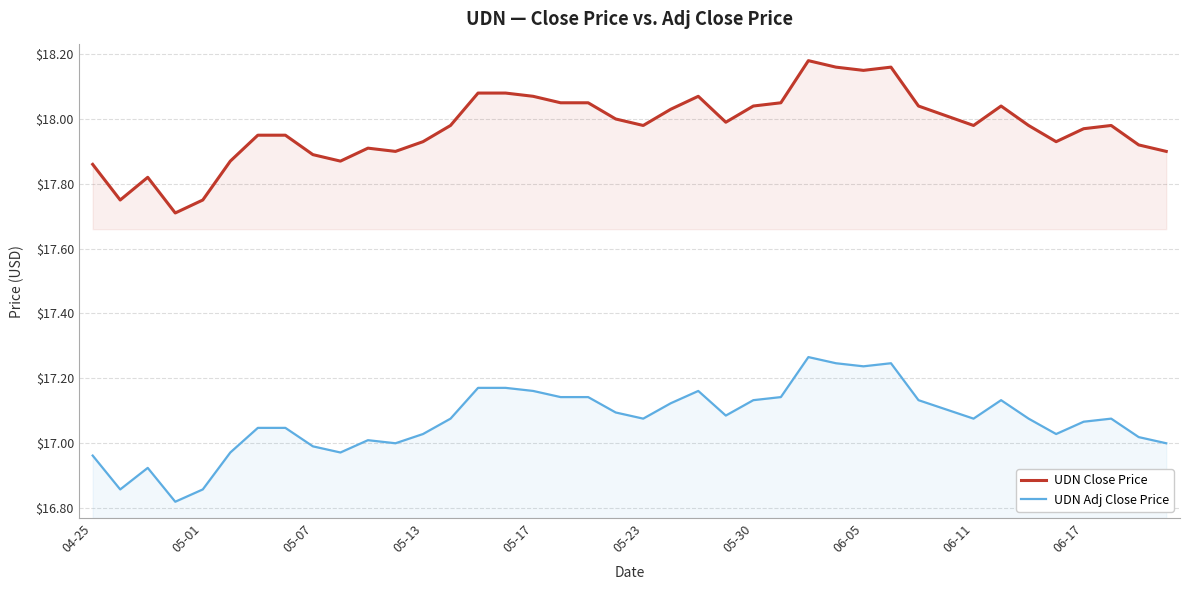

At how many categories does at least one series exceed 17?

40